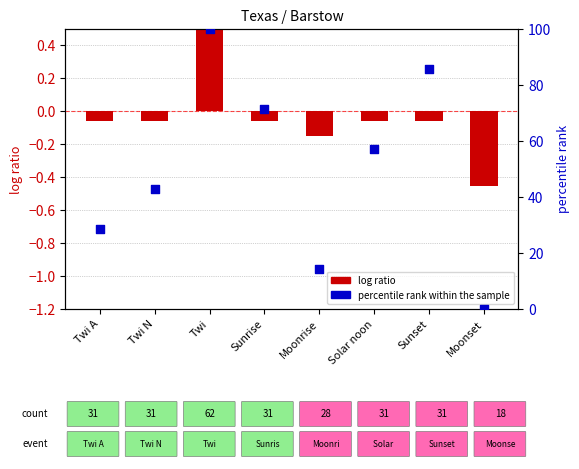

At which category is the sum across all series the highest?

Twi